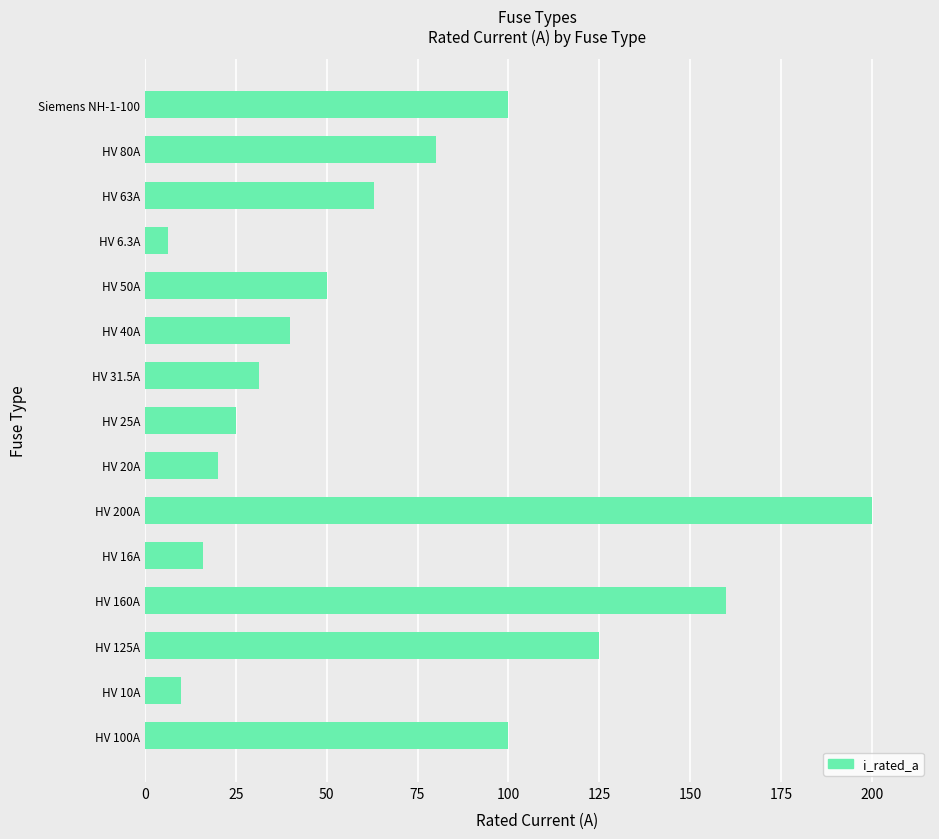

Is it true that the value at HV 200A is 52.1?

False